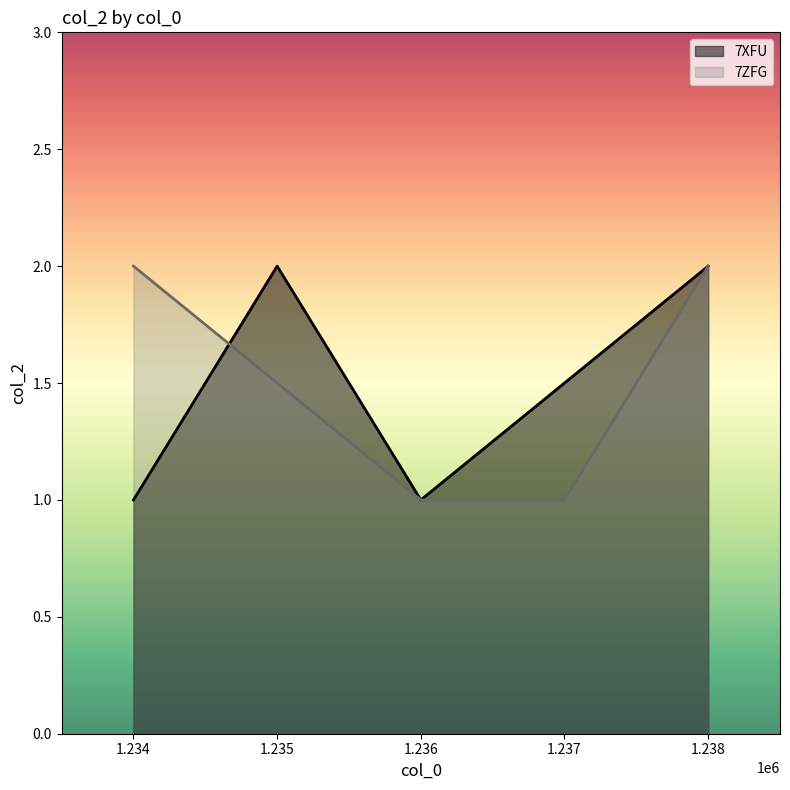

Reading right to left, what are all the values shown in this chart?

7XFU: 2	1	2	1
7ZFG: 2	1	1	2